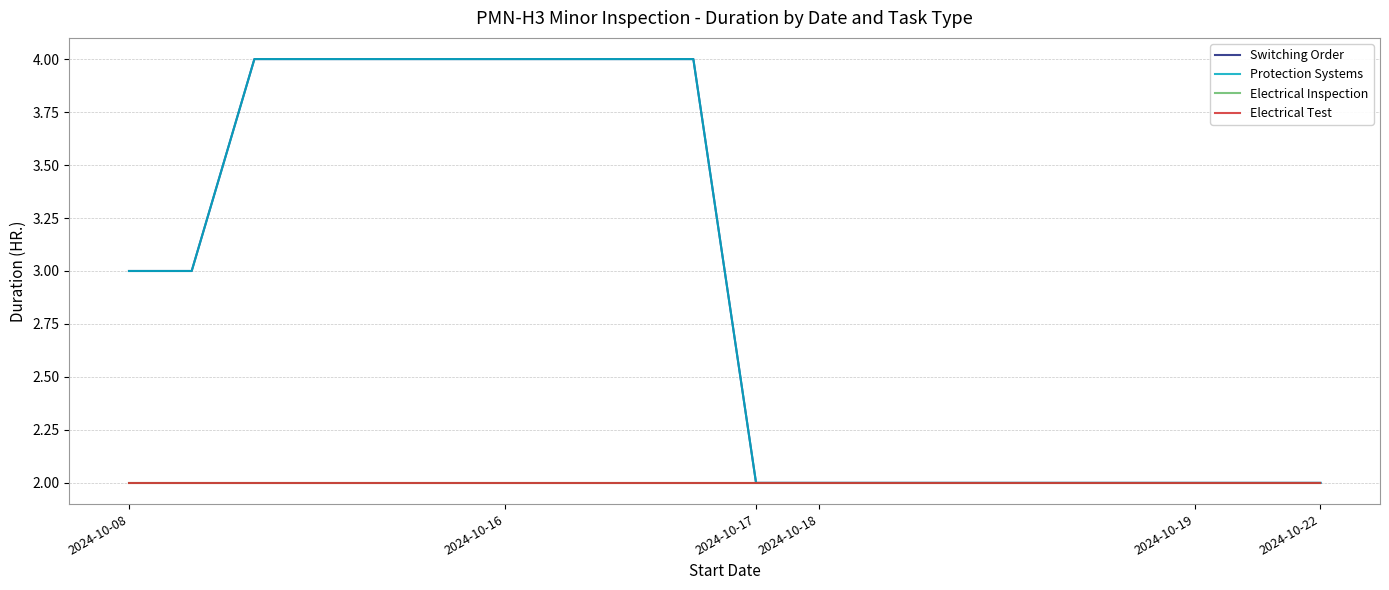

Does the chart display data point markers on the line(s)?

No